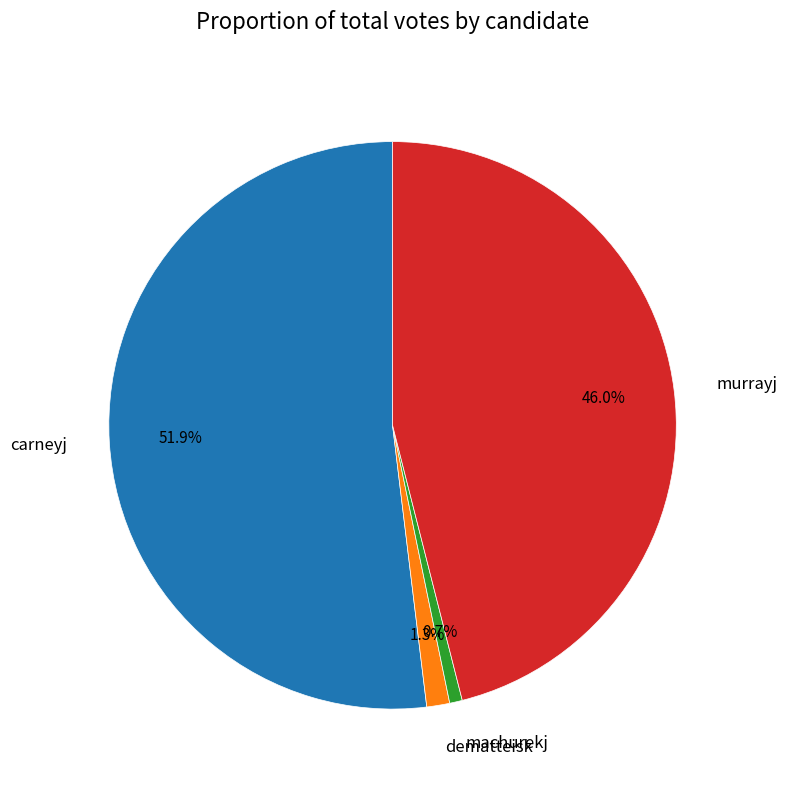

Is it true that dematteisk is 11% of the pie?

False